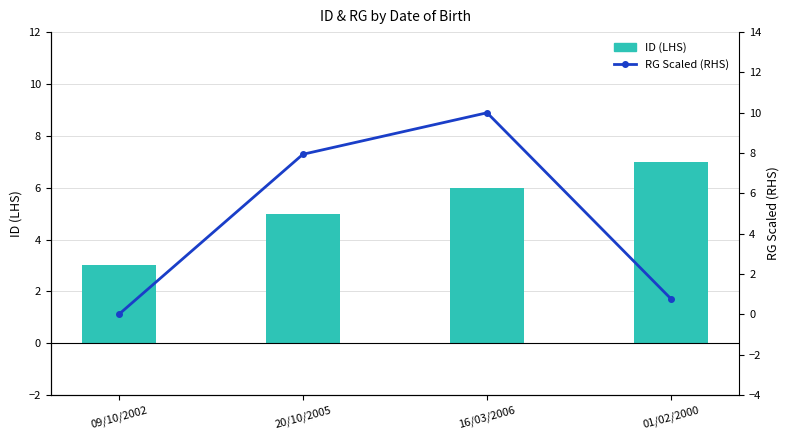

True or false: RG Scaled (RHS) has a value of 7.9 at 20/10/2005.

True